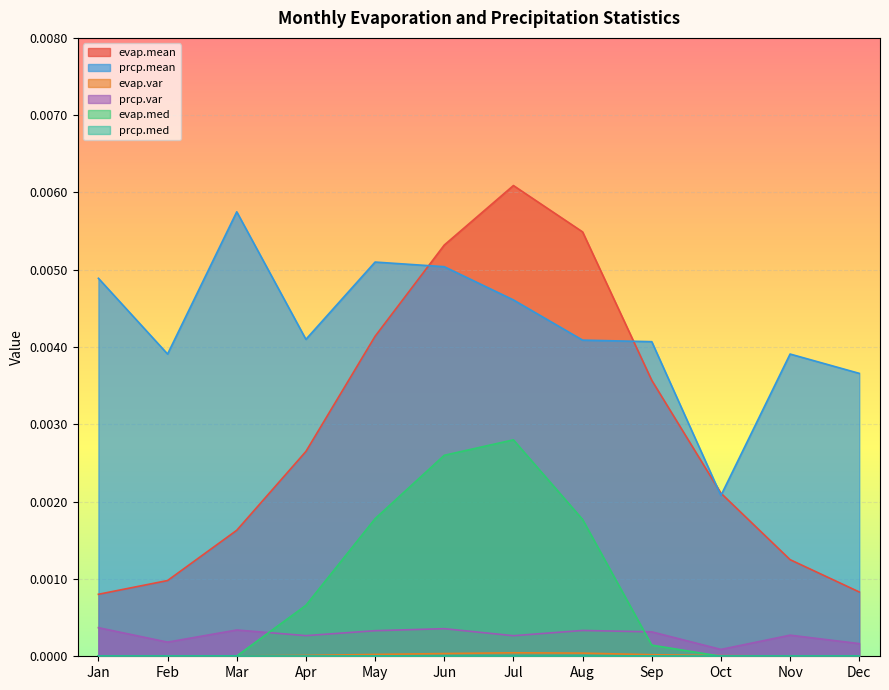

How many values in evap.med are above zero?

7